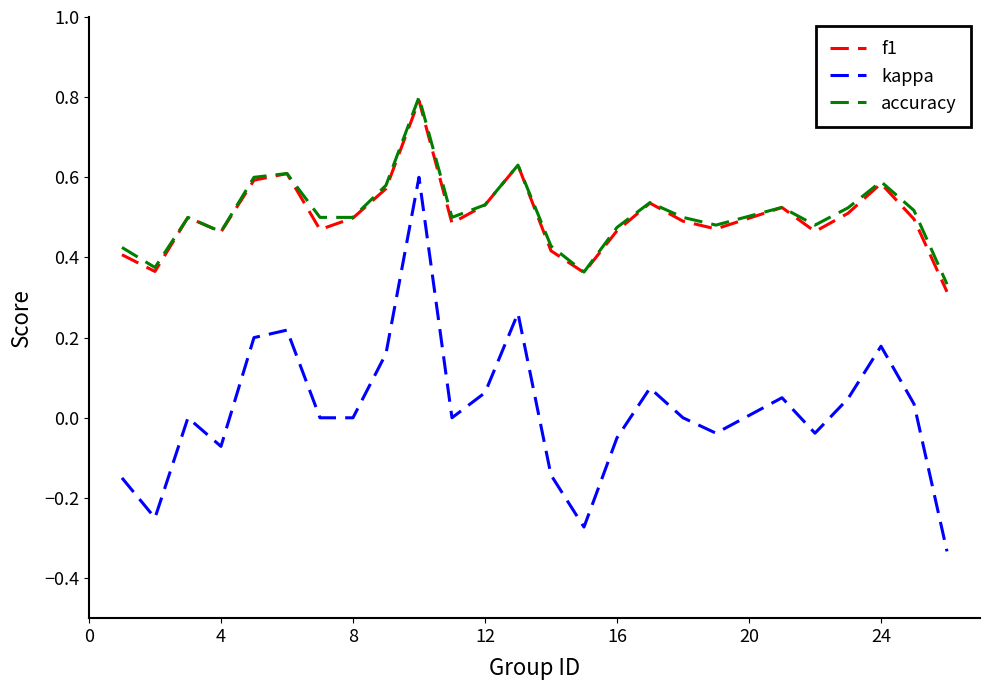

Which series has the widest spread of values?

kappa